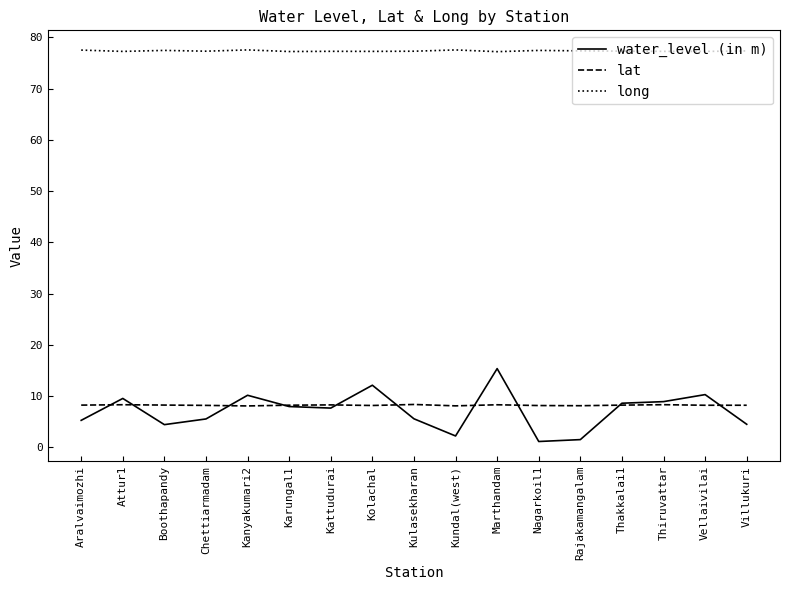

What are all the series names shown in the legend?

water_level (in m), lat, long